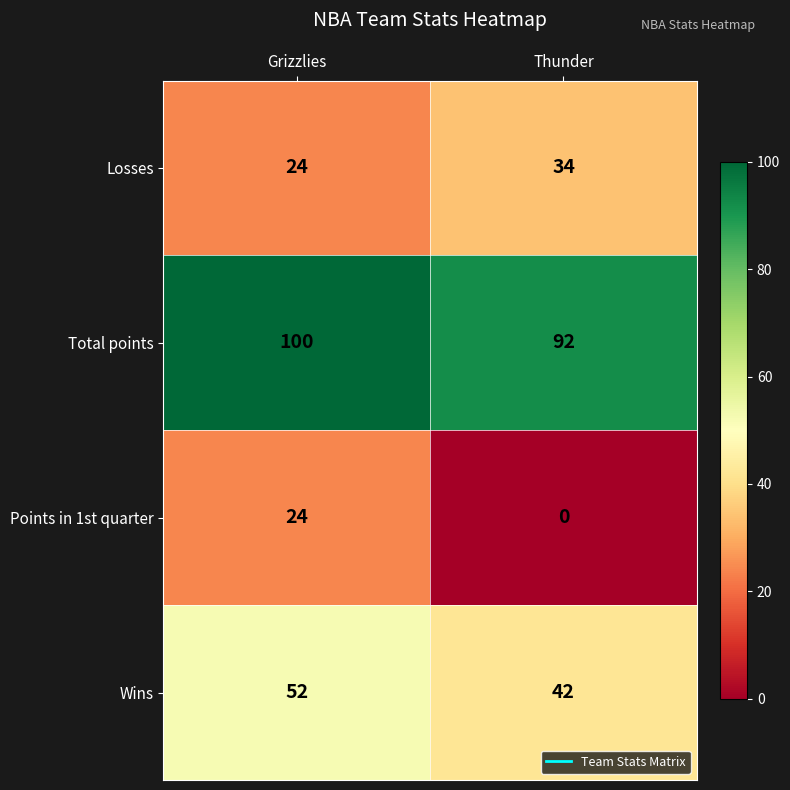

What is the average value of the Points in 1st quarter series?

12